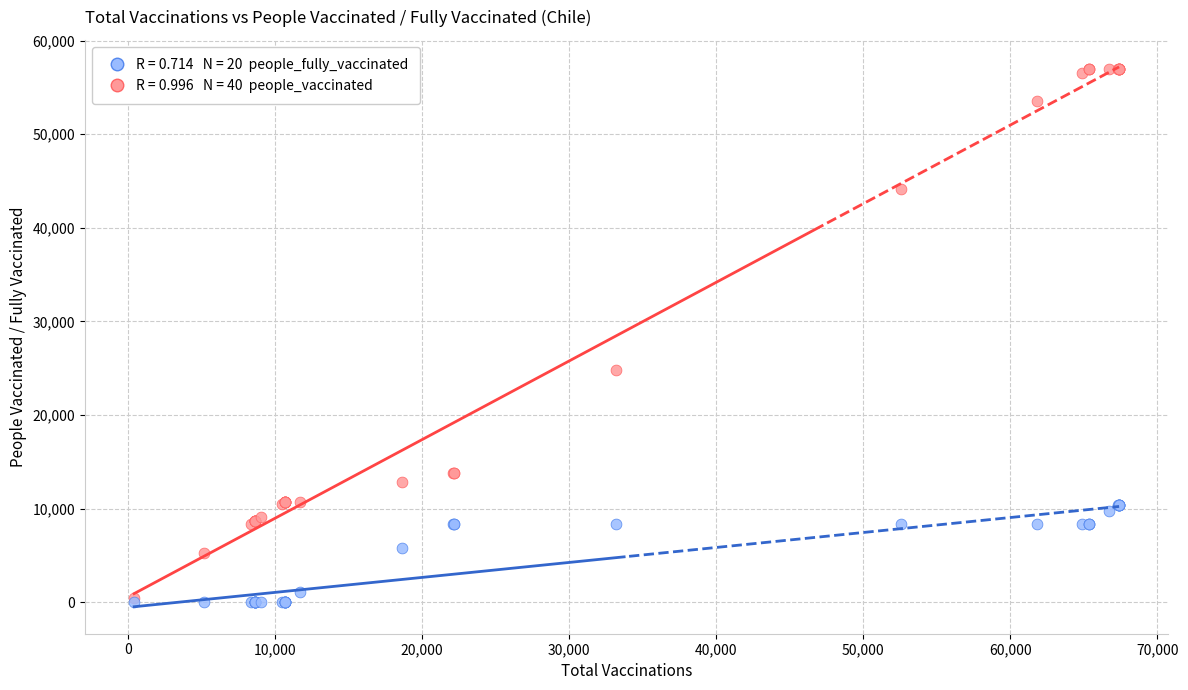

Across all series, what Y value is closest to 28502?

24836